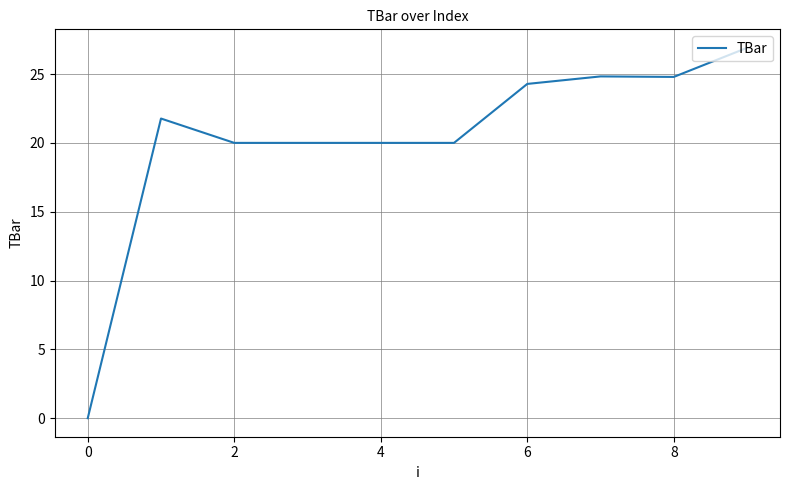

How many lines are shown in the chart?

1